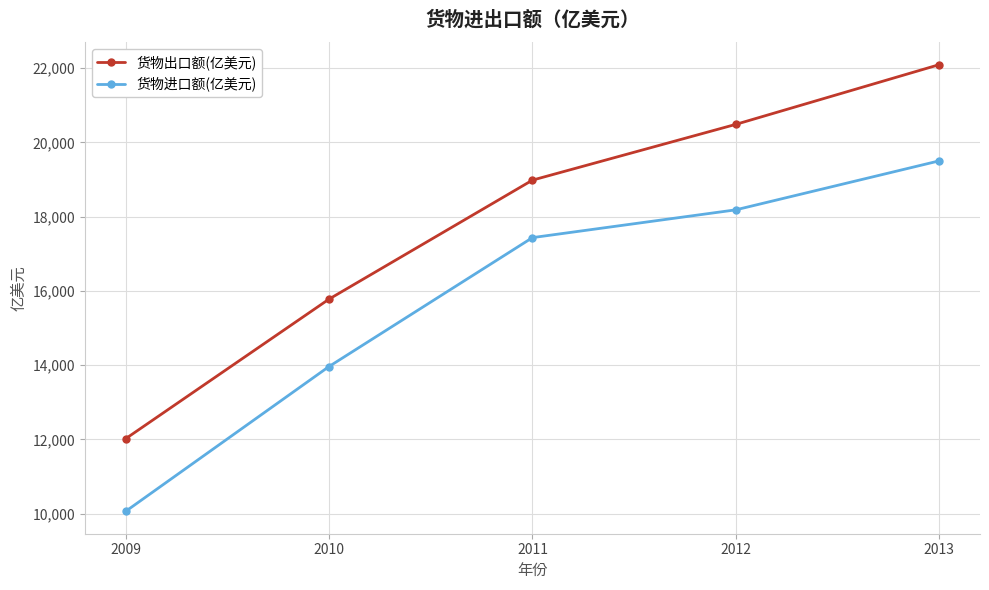

Which series has the largest total across all categories?

货物出口额(亿美元)